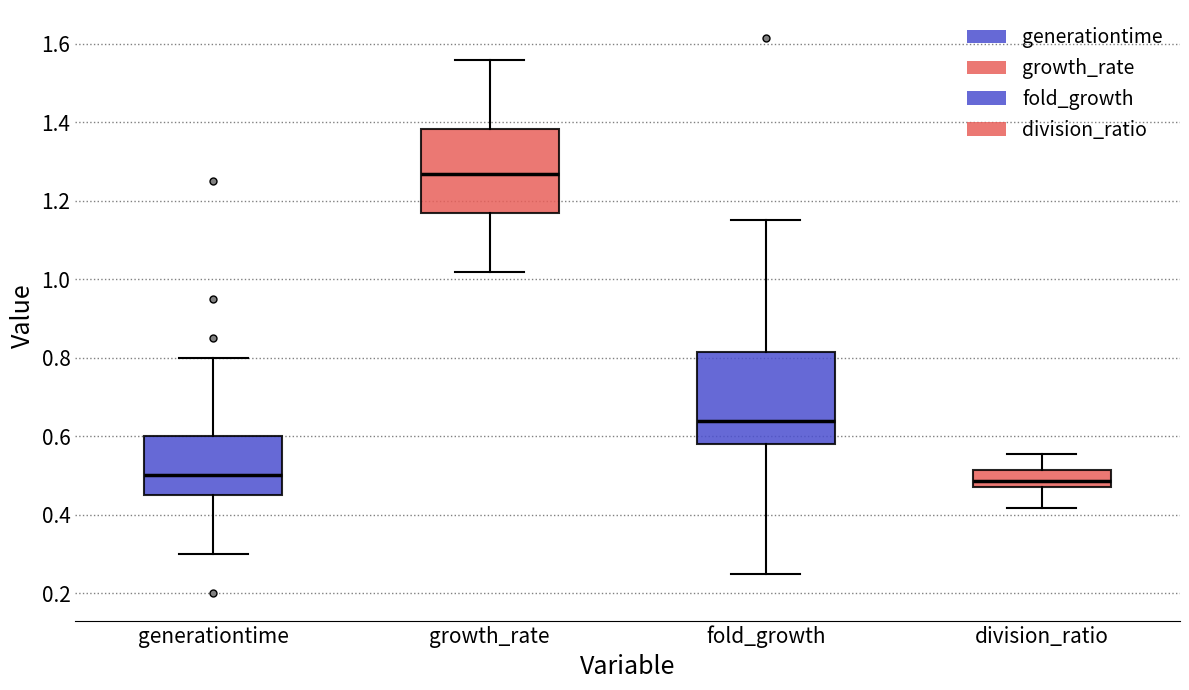

Which box's median line is the highest?

growth_rate